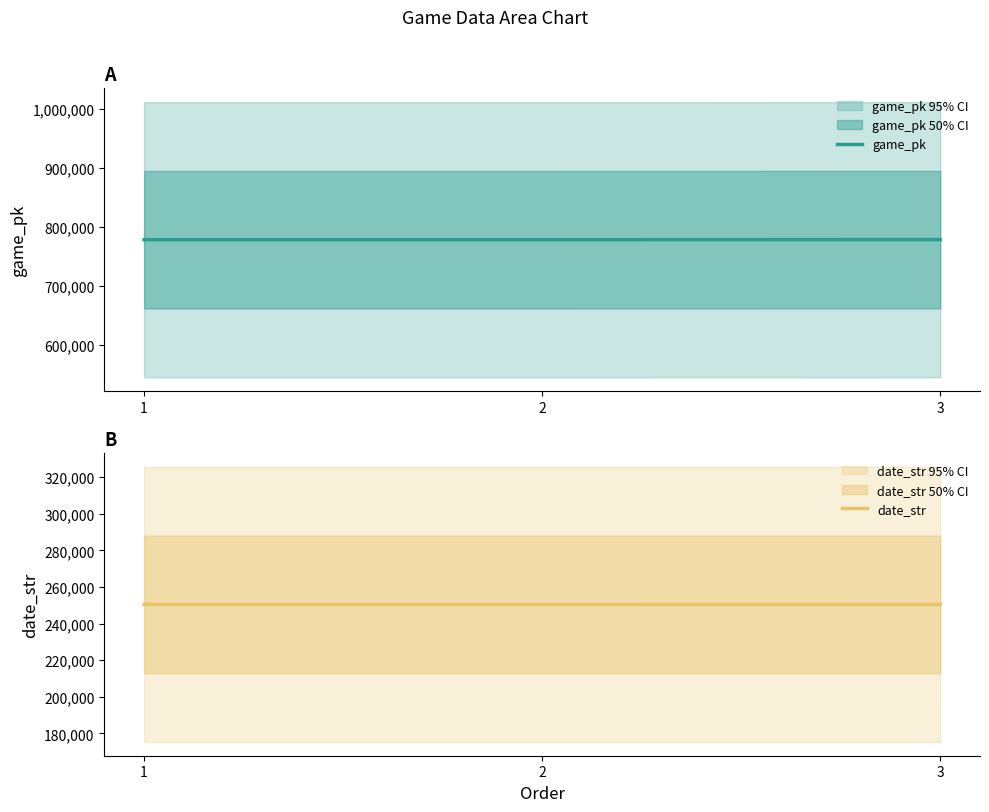

Which series has the largest range (max minus min)?

game_pk